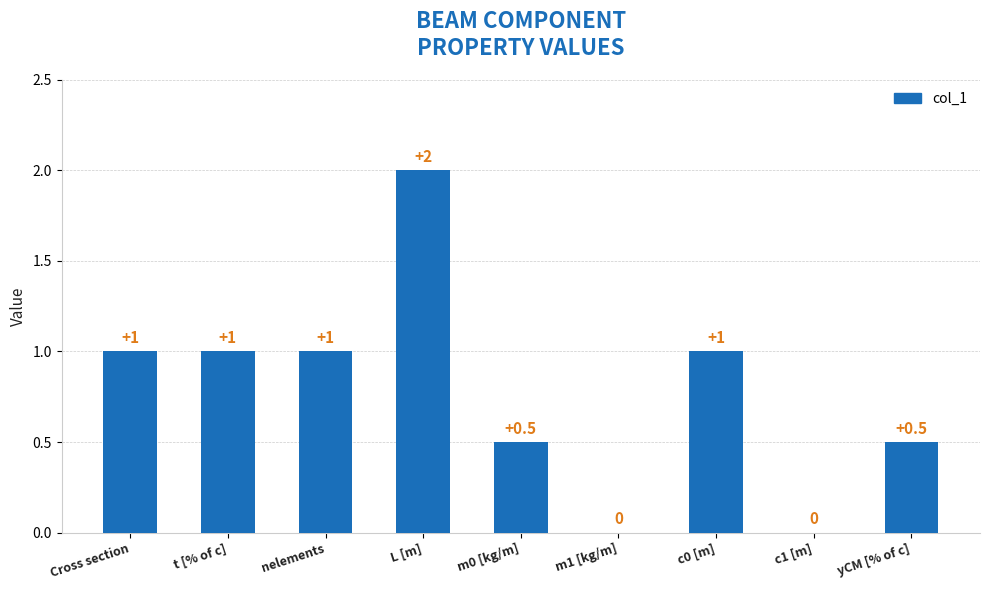

What is the maximum value shown in the chart?

2.0